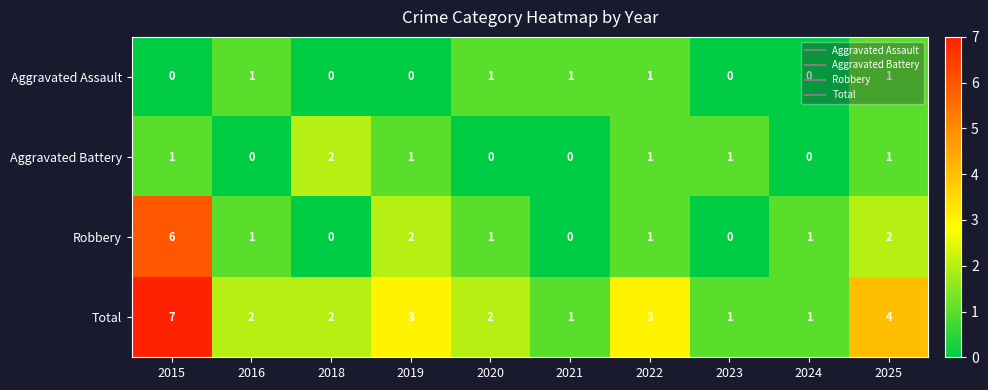

Where does the Robbery series first go above 1?

2015